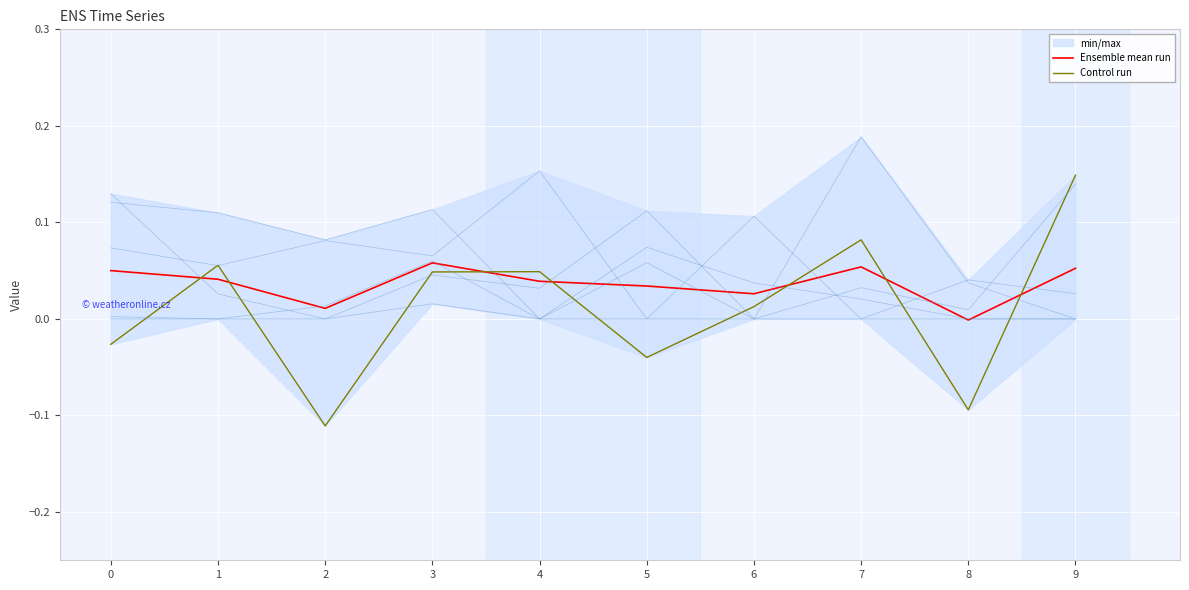

Which series ends up on top after the final intersection of Control run and Ensemble mean run?

Control run